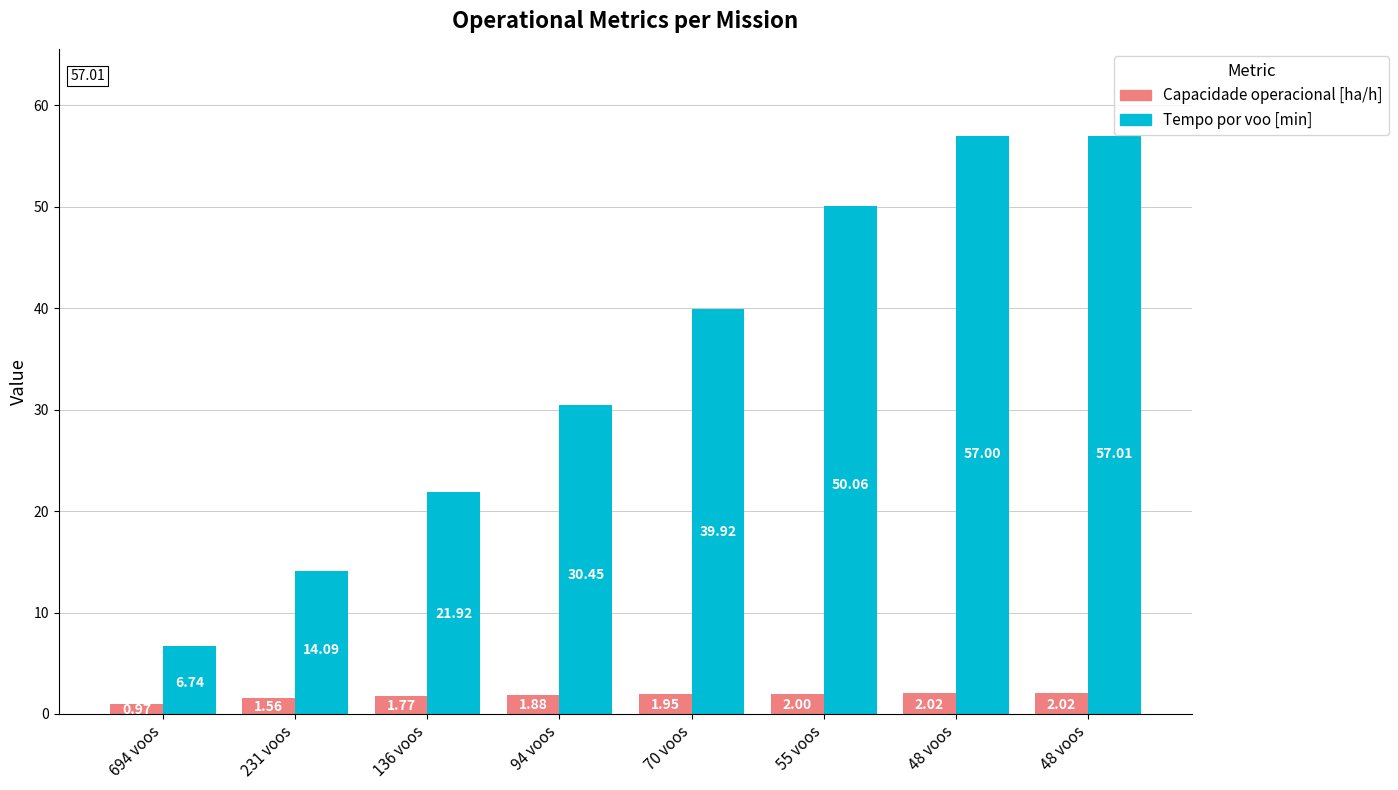

Does the chart contain stacked bars?

No